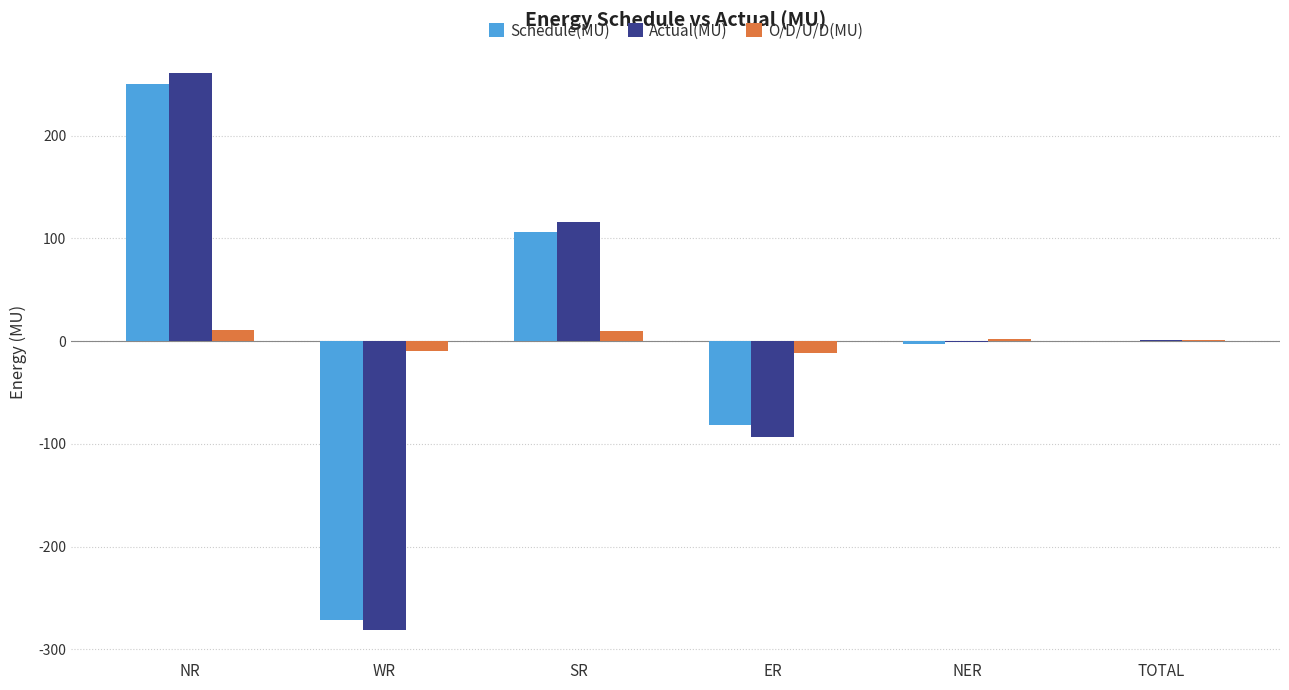

Does the chart contain stacked bars?

No